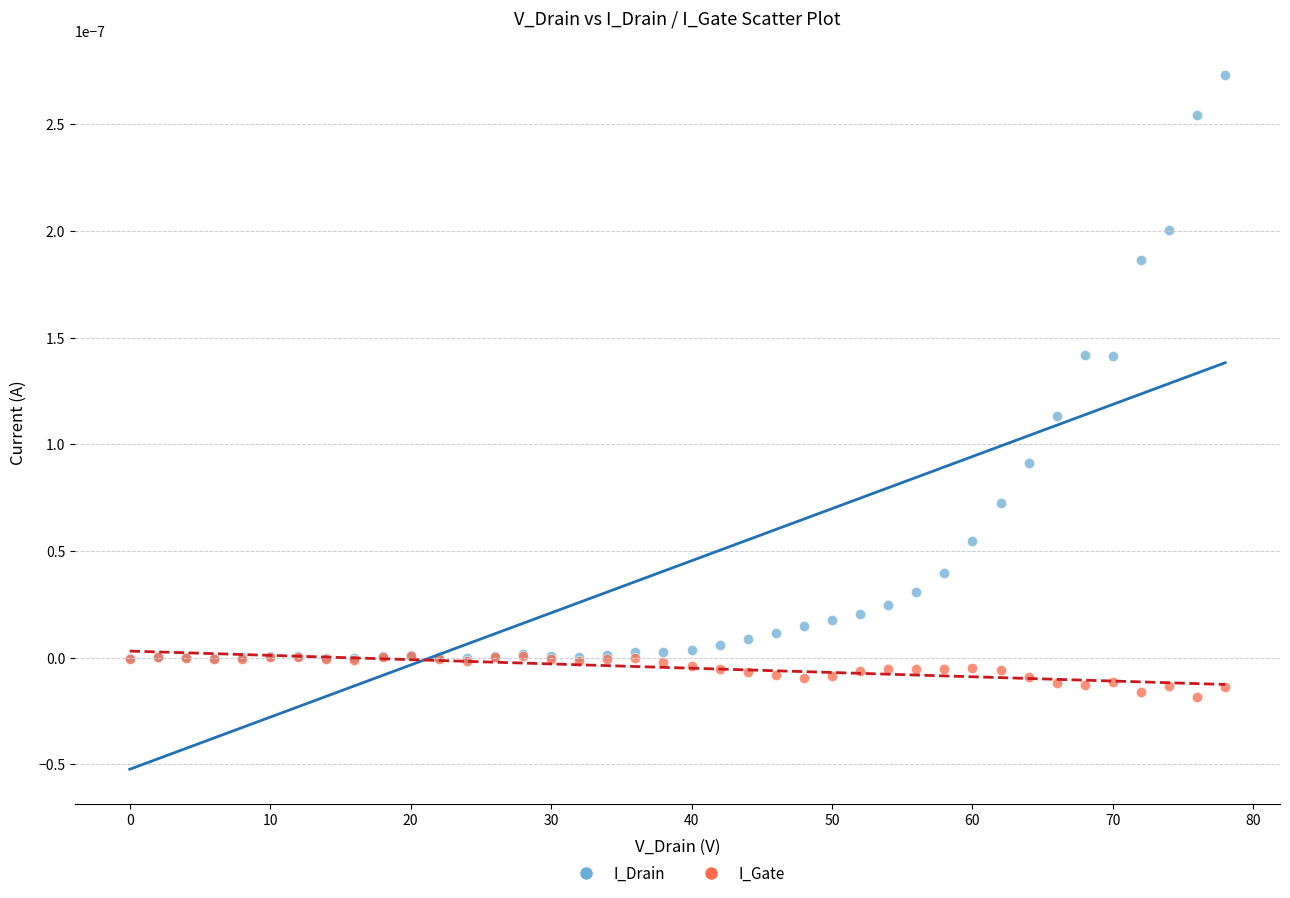

Which series reaches the minimum Y coordinate?

I_Gate